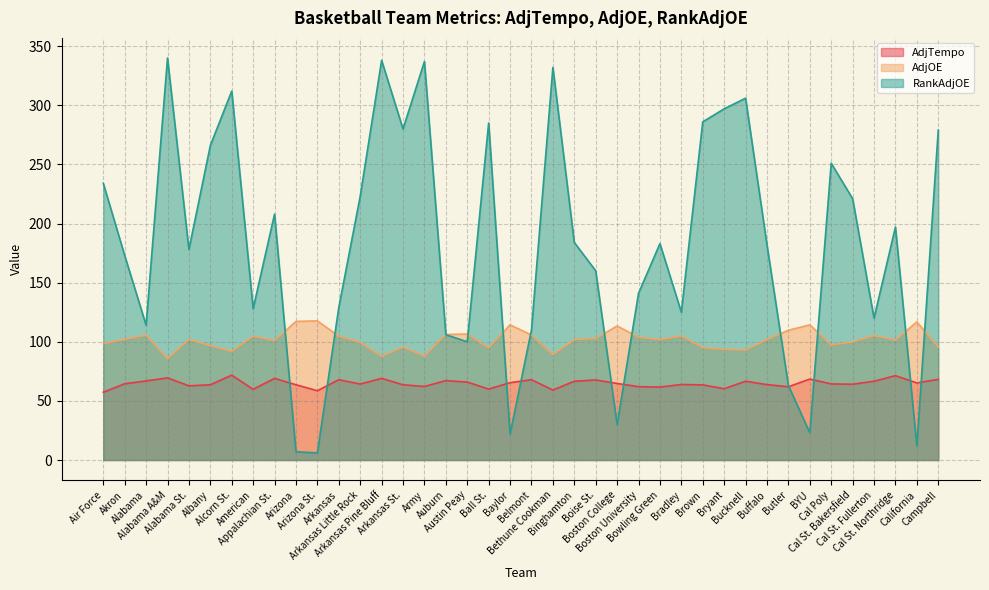

Reading left to right, list all the values displayed in this chart.

AdjTempo: Air Force=57.3	Akron=64.5	Alabama=66.9	Alabama A&M=69.5	Alabama St.=62.7	Albany=63.6	Alcorn St.=71.8	American=59.8	Appalachian St.=69.0	Arizona=63.6	Arizona St.=58.6	Arkansas=67.9	Arkansas Little Rock=64.2	Arkansas Pine Bluff=69.1	Arkansas St.=63.6	Army=62.2	Auburn=67.2	Austin Peay=65.9	Ball St.=60.0	Baylor=65.4	Belmont=67.9	Bethune Cookman=59.2	Binghamton=66.6	Boise St.=67.7	Boston College=64.7	Boston University=62.0	Bowling Green=61.7	Bradley=63.9	Brown=63.5	Bryant=60.3	Bucknell=66.6	Buffalo=63.8	Butler=62.0	BYU=68.5	Cal Poly=64.4	Cal St. Bakersfield=64.1	Cal St. Fullerton=66.6	Cal St. Northridge=71.3	California=65.2	Campbell=68.2
AdjOE: Air Force=98.4	Akron=102.1	Alabama=105.6	Alabama A&M=85.7	Alabama St.=101.9	Albany=96.7	Alcorn St.=91.9	American=104.7	Appalachian St.=101.0	Arizona=117.2	Arizona St.=117.7	Arkansas=104.7	Arkansas Little Rock=99.6	Arkansas Pine Bluff=87.6	Arkansas St.=95.5	Army=87.8	Auburn=106.2	Austin Peay=106.6	Ball St.=94.9	Baylor=114.3	Belmont=105.7	Bethune Cookman=89.1	Binghamton=101.7	Boise St.=102.7	Boston College=113.4	Boston University=103.9	Bowling Green=101.8	Bradley=104.9	Brown=94.9	Bryant=93.6	Bucknell=92.9	Buffalo=101.8	Butler=109.8	BYU=114.3	Cal Poly=97.4	Cal St. Bakersfield=99.8	Cal St. Fullerton=105.3	Cal St. Northridge=101.4	California=116.8	Campbell=95.5
RankAdjOE: Air Force=234.0	Akron=173.0	Alabama=114.0	Alabama A&M=340.0	Alabama St.=178.0	Albany=266.0	Alcorn St.=312.0	American=128.0	Appalachian St.=208.0	Arizona=7.0	Arizona St.=6.0	Arkansas=129.0	Arkansas Little Rock=223.0	Arkansas Pine Bluff=338.0	Arkansas St.=280.0	Army=337.0	Auburn=106.0	Austin Peay=100.0	Ball St.=285.0	Baylor=22.0	Belmont=110.0	Bethune Cookman=332.0	Binghamton=184.0	Boise St.=160.0	Boston College=30.0	Boston University=141.0	Bowling Green=183.0	Bradley=125.0	Brown=286.0	Bryant=297.0	Bucknell=306.0	Buffalo=182.0	Butler=63.0	BYU=23.0	Cal Poly=251.0	Cal St. Bakersfield=221.0	Cal St. Fullerton=120.0	Cal St. Northridge=197.0	California=12.0	Campbell=279.0